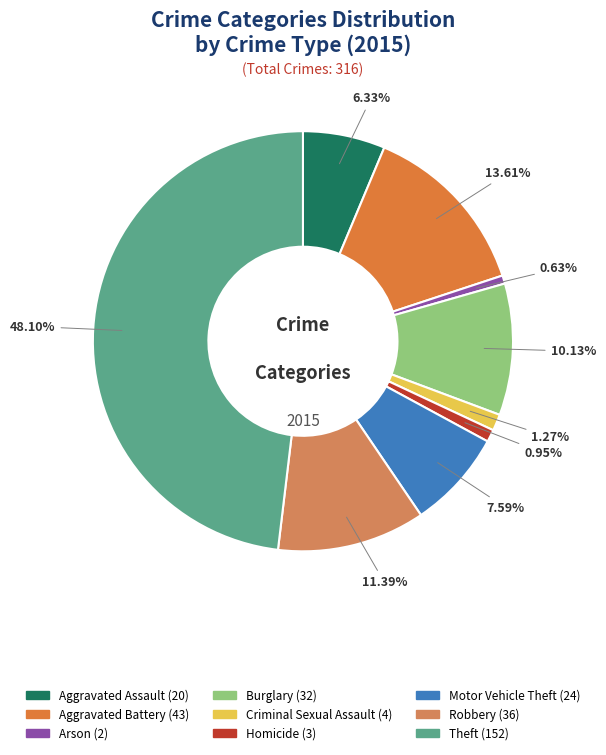

How many slices are in this pie chart?

9